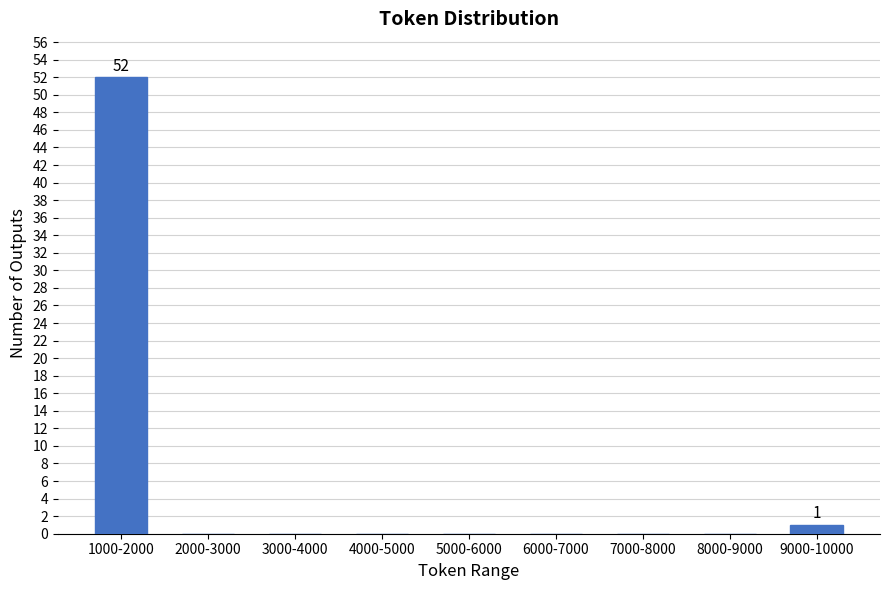

Reading left to right, what are all the values shown in this chart?

1000-2000=52	2000-3000=0	3000-4000=0	4000-5000=0	5000-6000=0	6000-7000=0	7000-8000=0	8000-9000=0	9000-10000=1